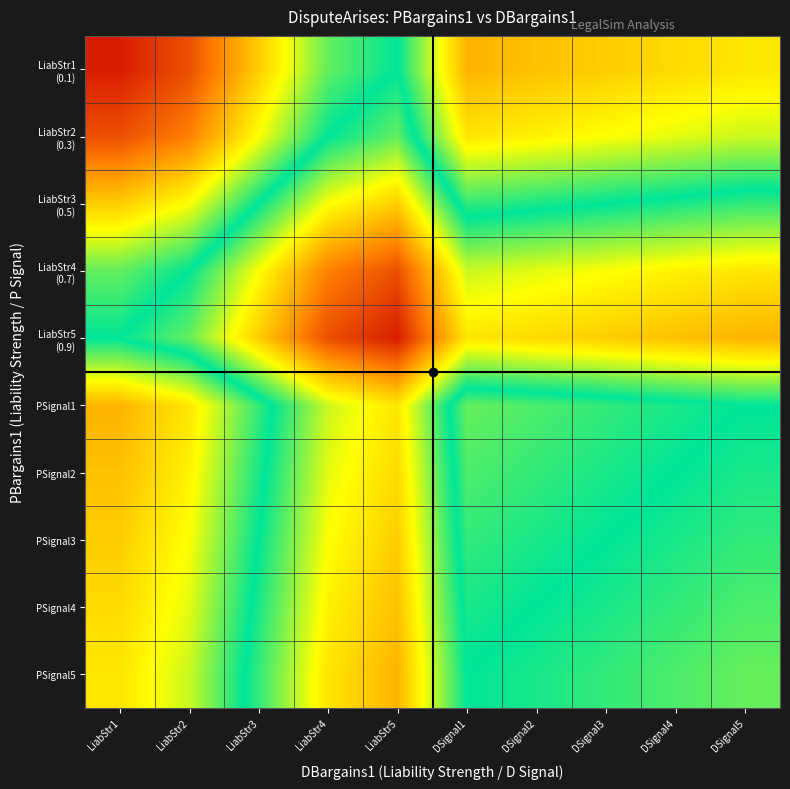

At how many categories does at least one series exceed 0?

10